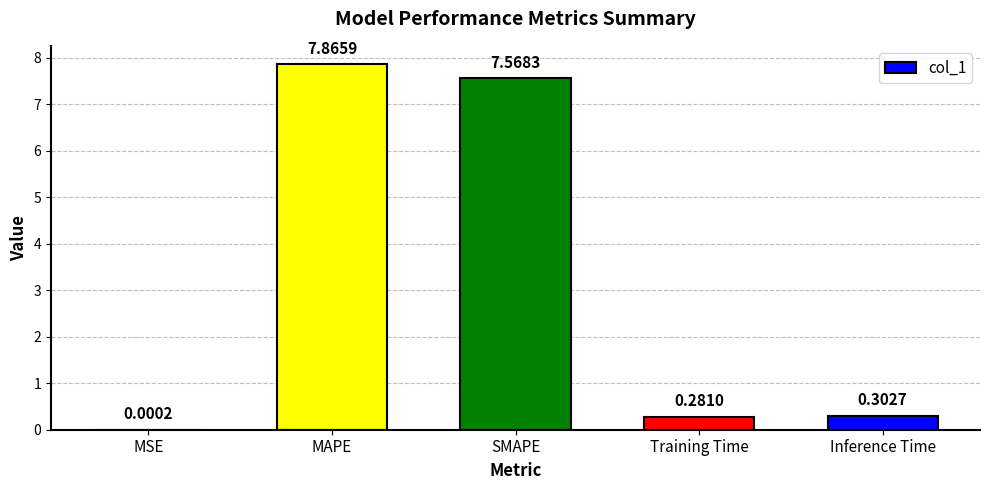

What is the change in value from SMAPE to Training Time?

-7.3